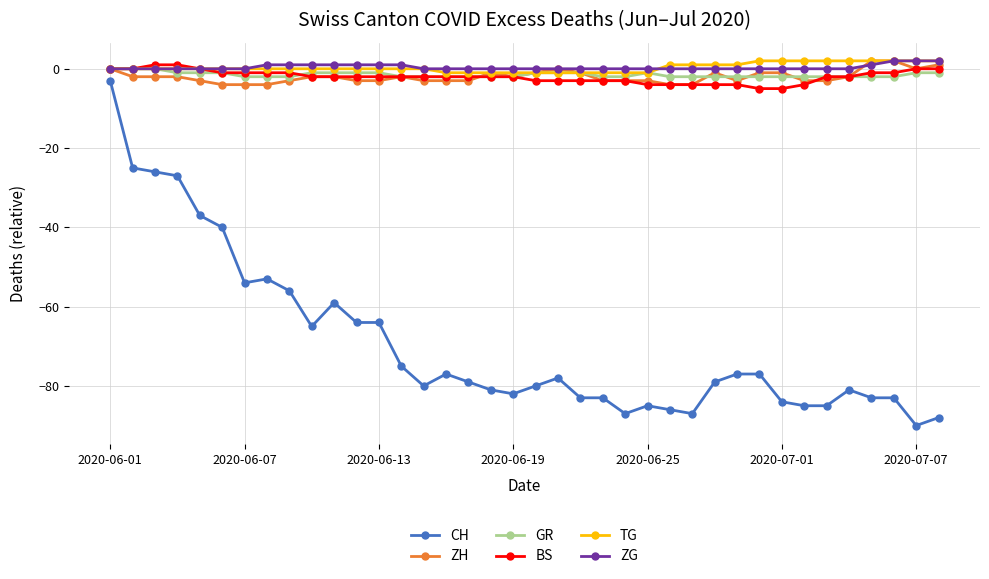

True or false: CH and ZH cross at least once.

False